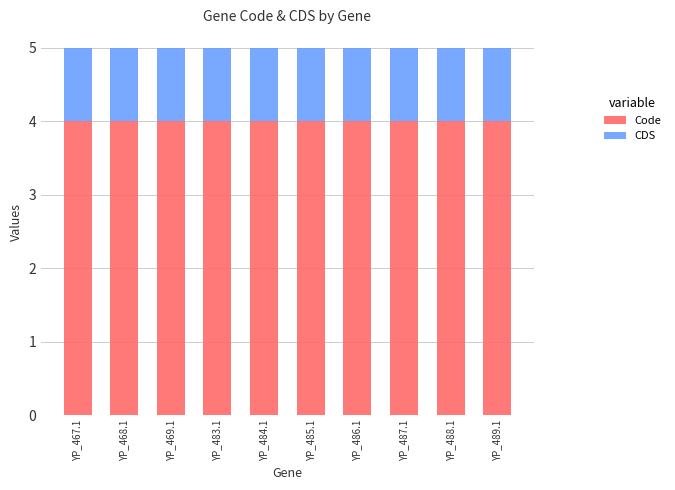

Is it true that Code equals 4 at YP_485.1?

True